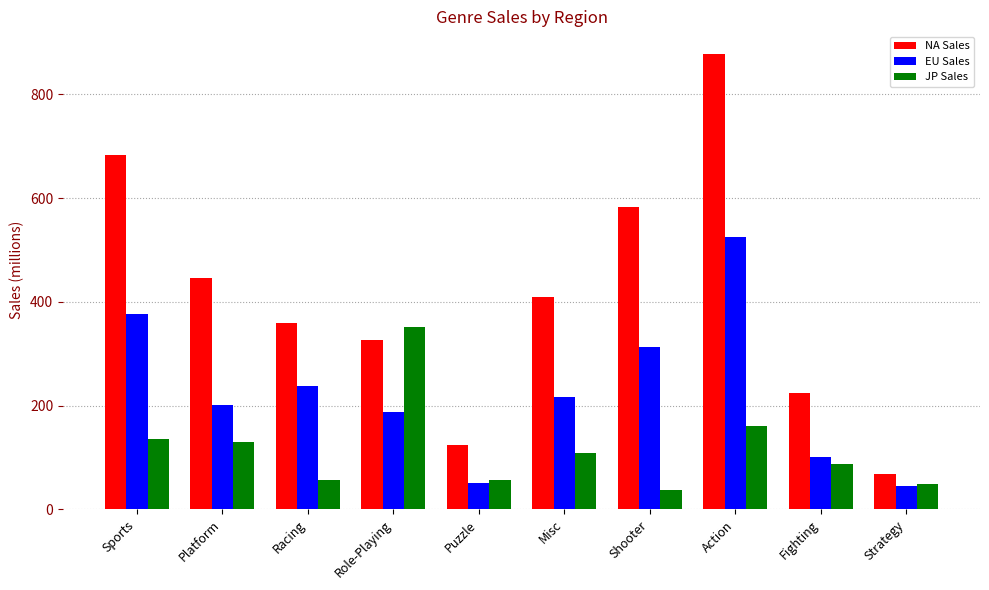

List the series in order of their peak value, lowest first.

JP Sales, EU Sales, NA Sales